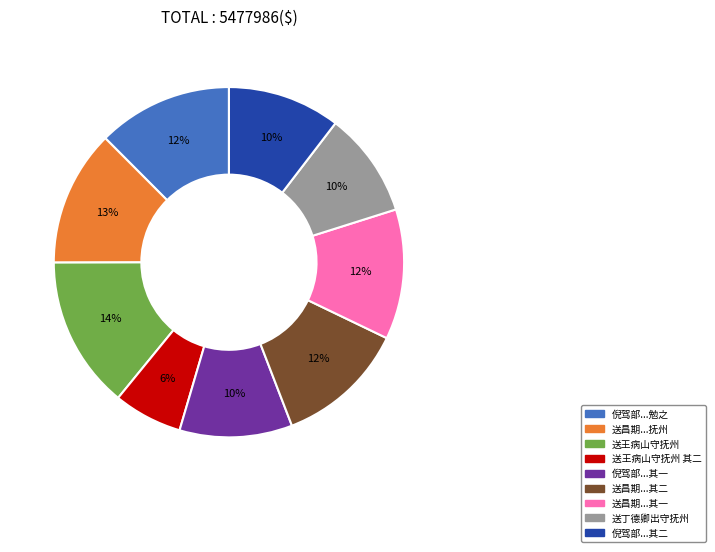

Does 送王病山守抚州 其二 account for over 50% of the chart?

No